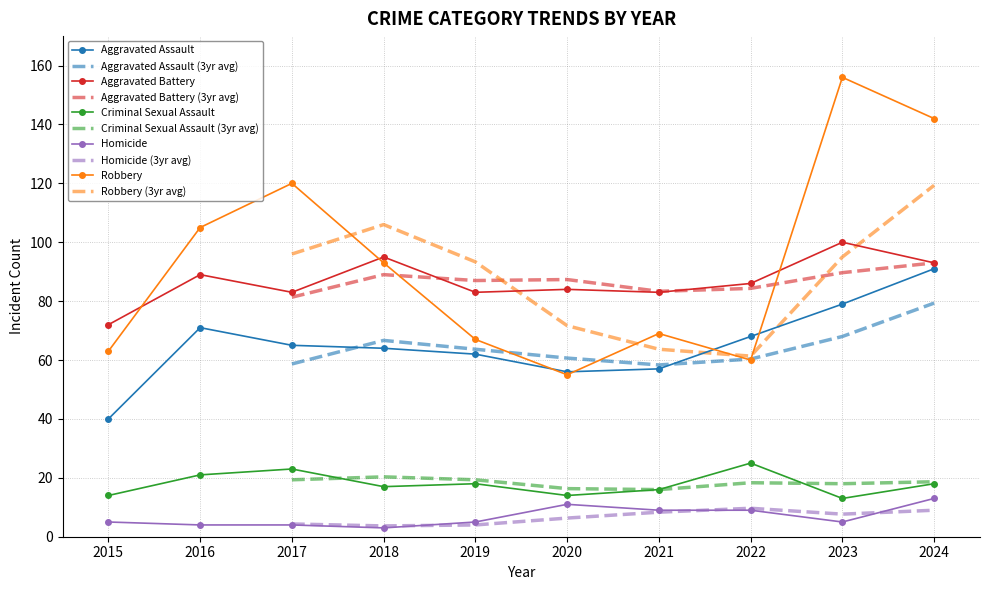

Rank the categories by Aggravated Assault value from lowest to highest.

2015, 2020, 2021, 2019, 2018, 2017, 2022, 2016, 2023, 2024